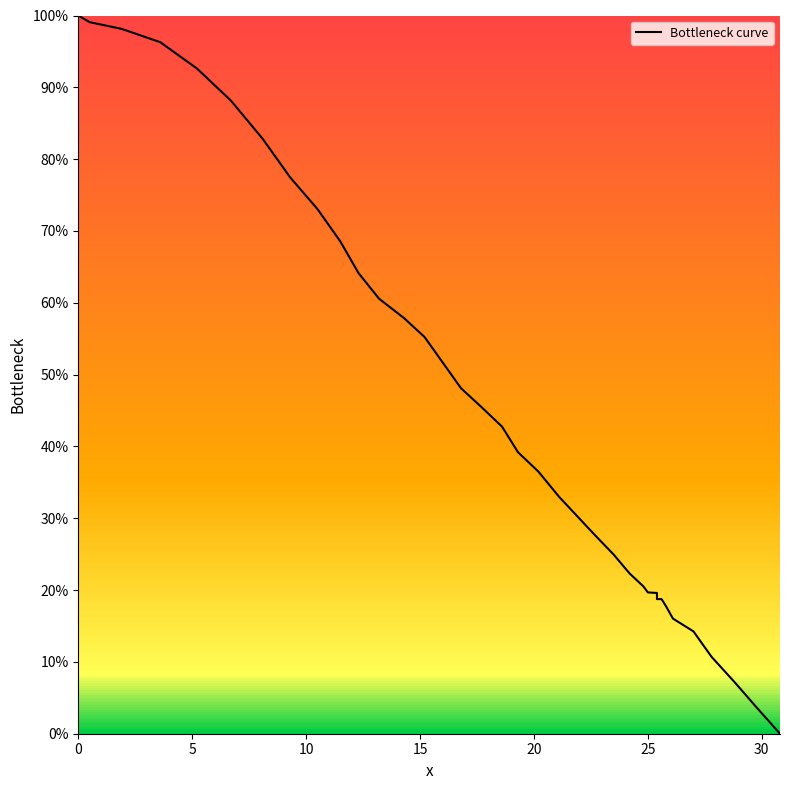

How many data points are less than 36?

20